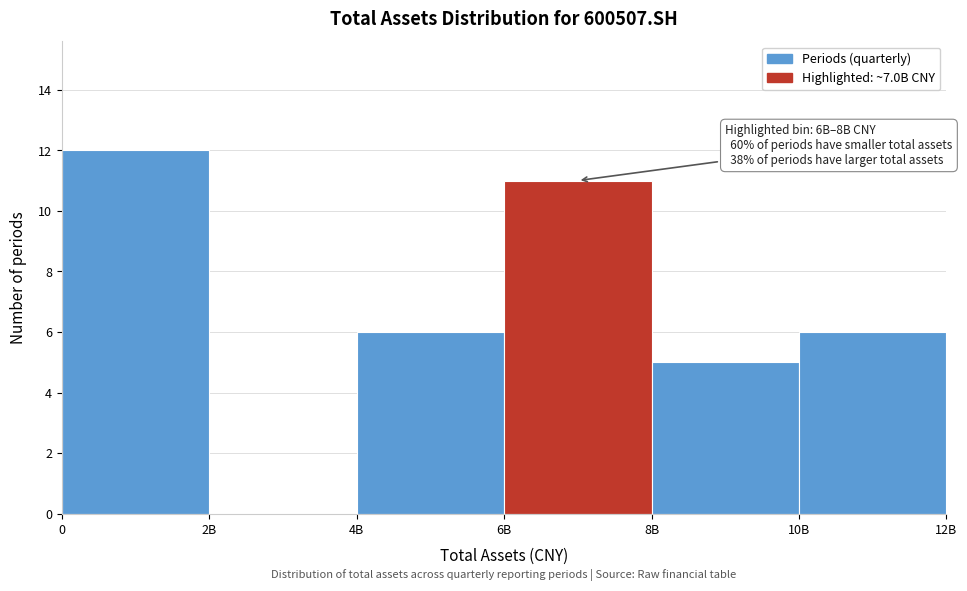

Reading left to right, what are all the values shown in this chart?

0=12	2B=0	4B=6	6B=11	8B=5	10B=6